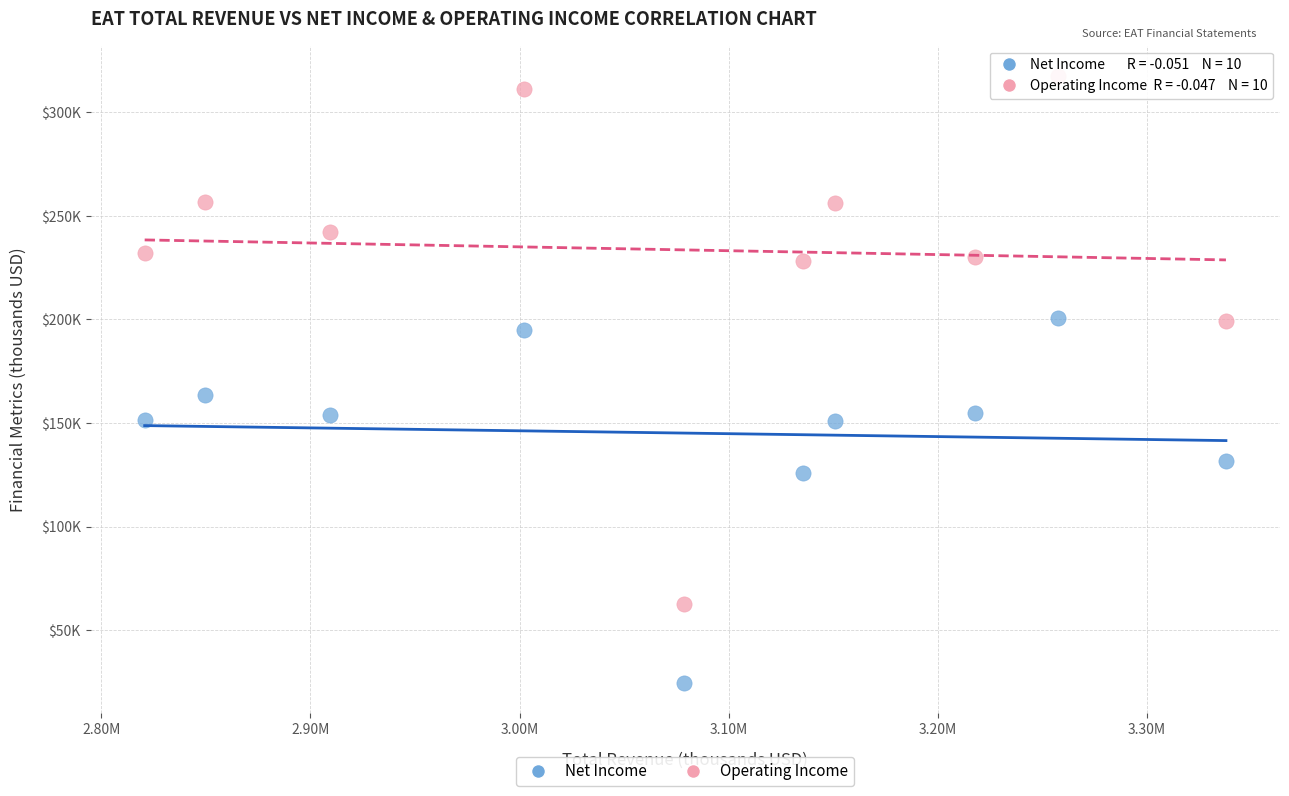

Which series has the widest spread of Y values?

Operating Income